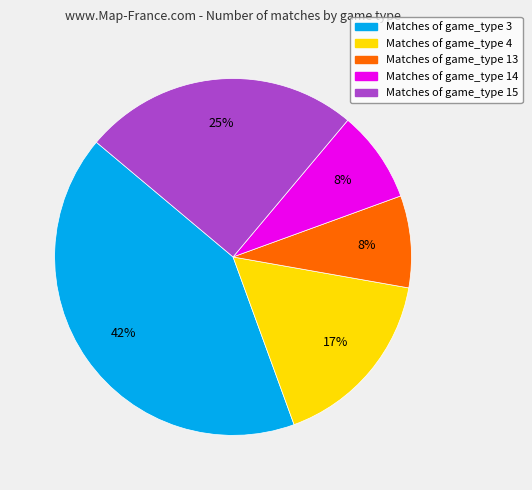

Does any single category account for the majority?

No